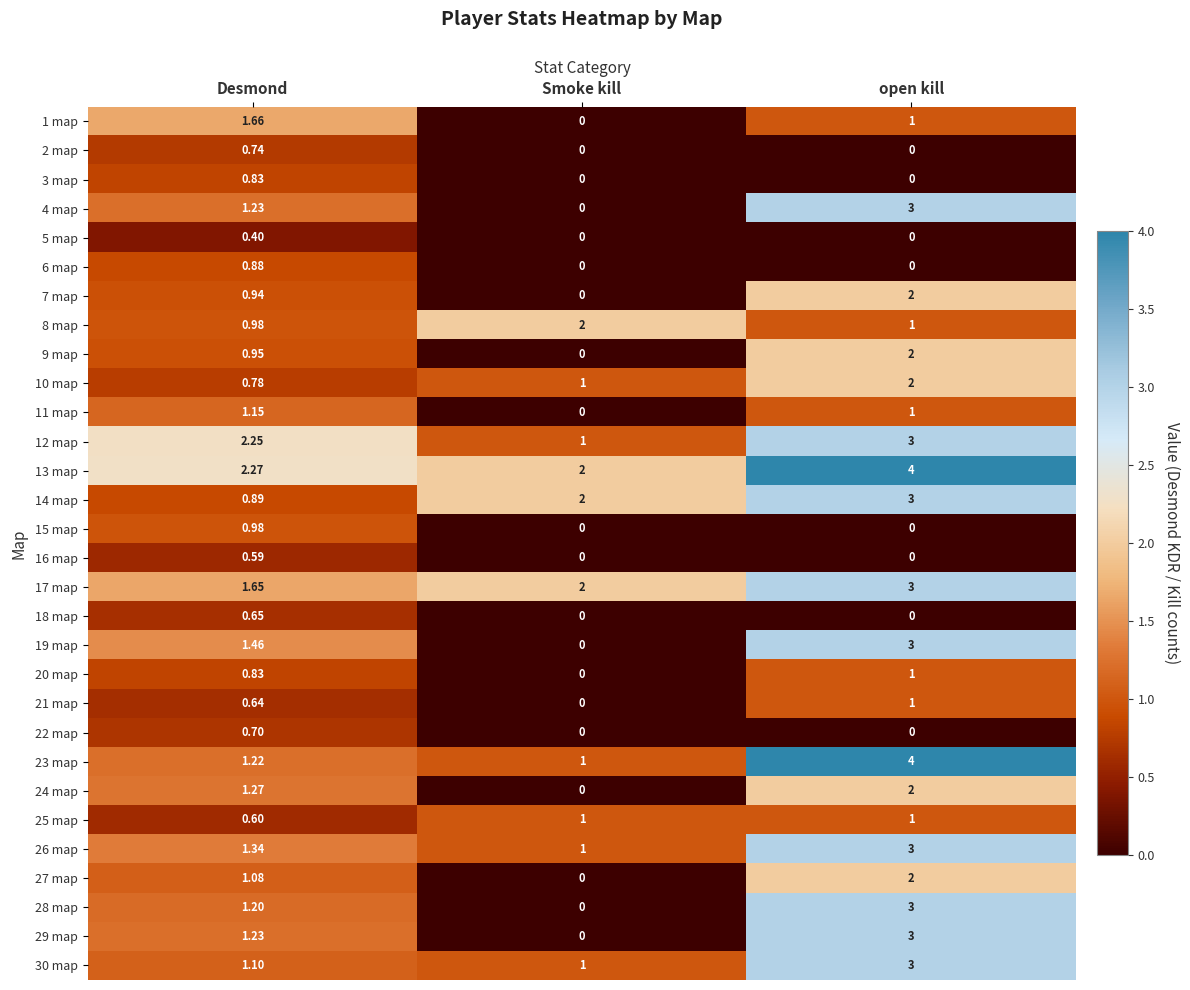

At which category is the sum across all series the highest?

open kill